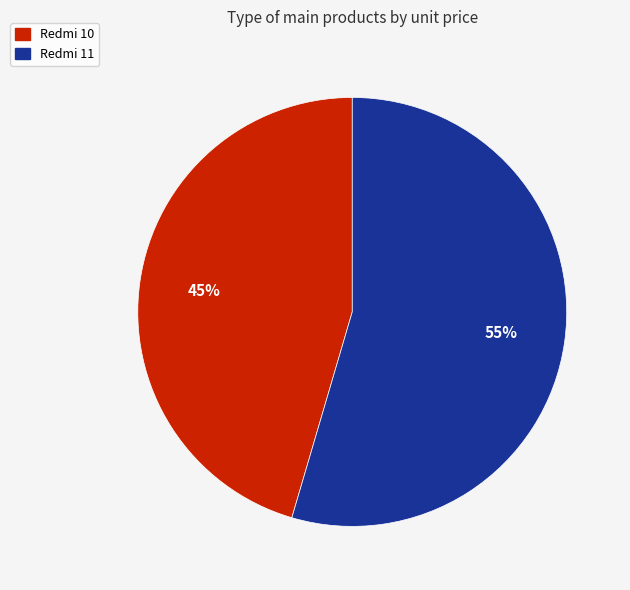

What is the ratio of the value at Redmi 10 to the value at Redmi 11?

0.8